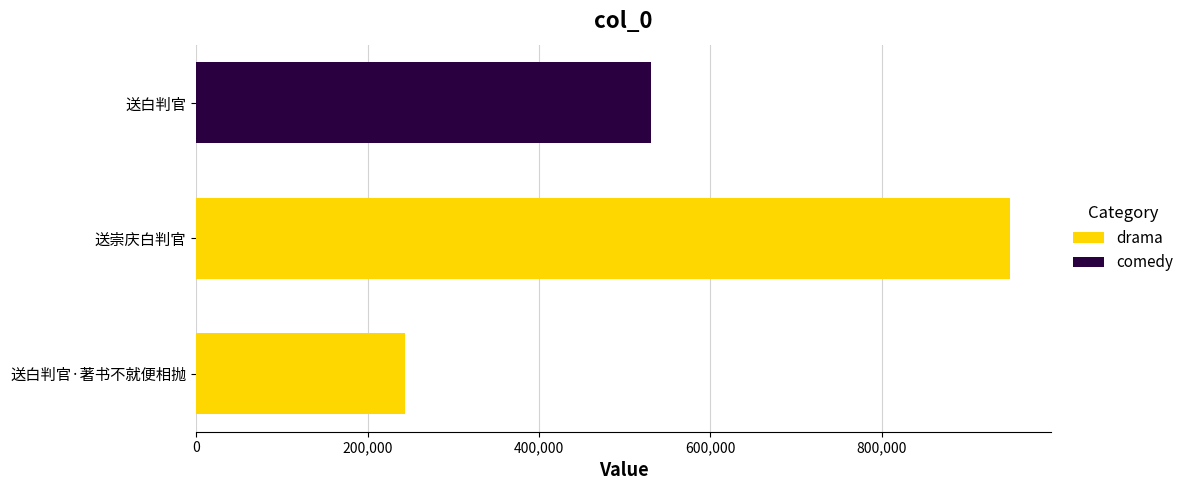

At which label does drama reach its minimum?

送白判官·著书不就便相抛